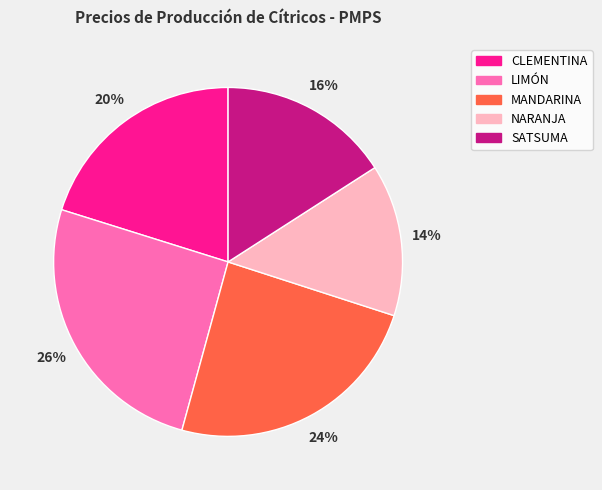

Combined, do LIMÓN and CLEMENTINA account for over 50%?

No